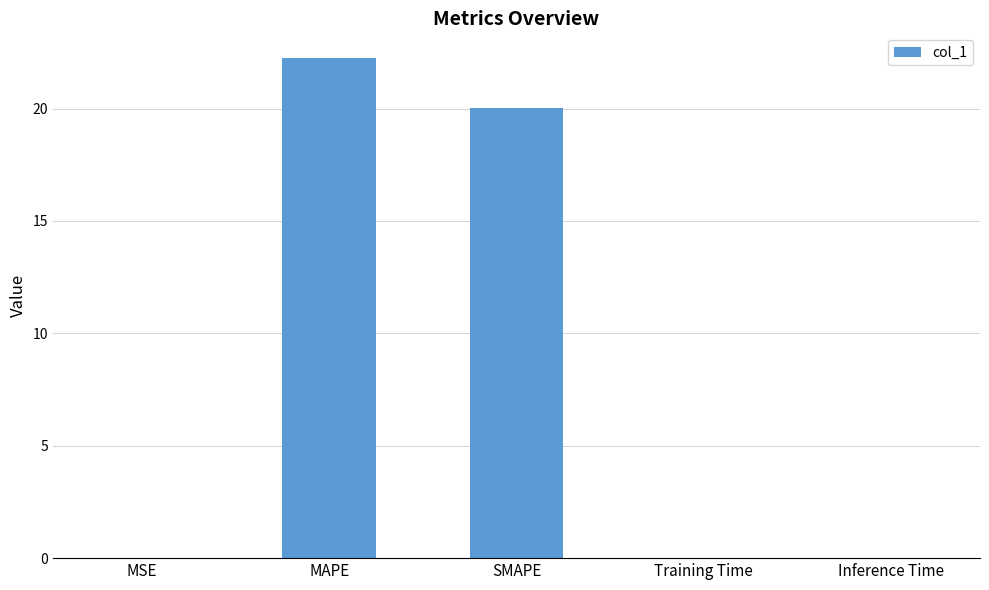

What is the sum of all values?

42.3